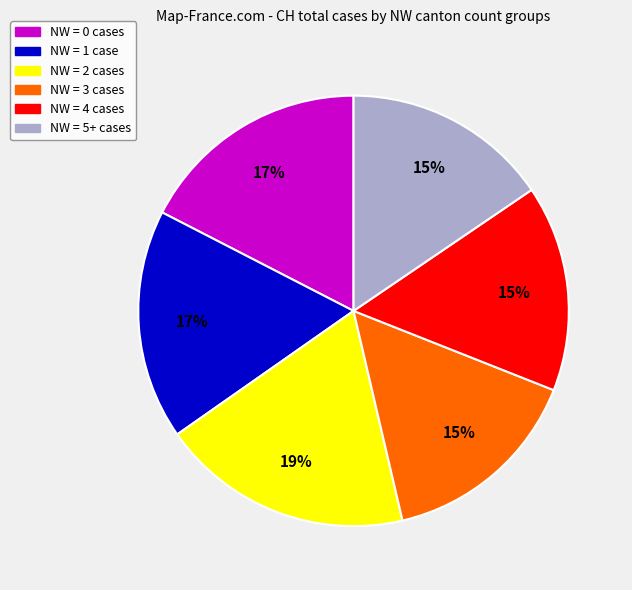

Which category has the biggest portion of the pie?

NW = 2 cases